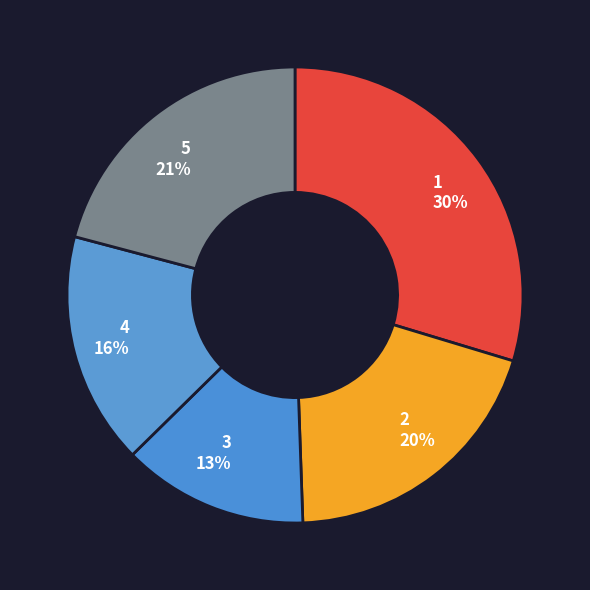

Which has a higher value, 5 or 2?

5